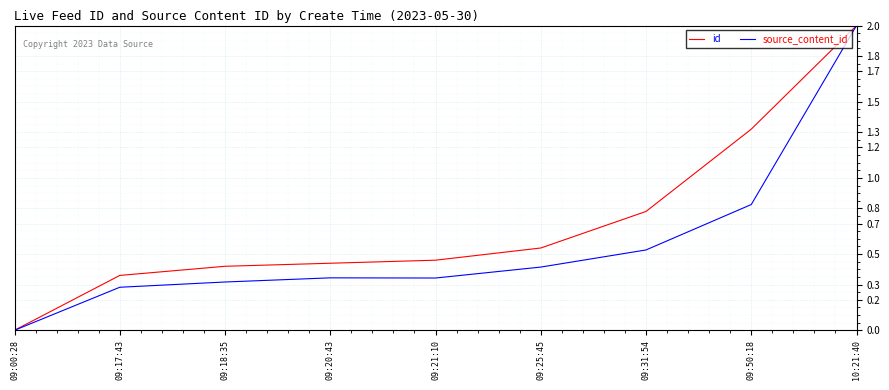

True or false: id has more than 2 points higher than both neighbors.

False